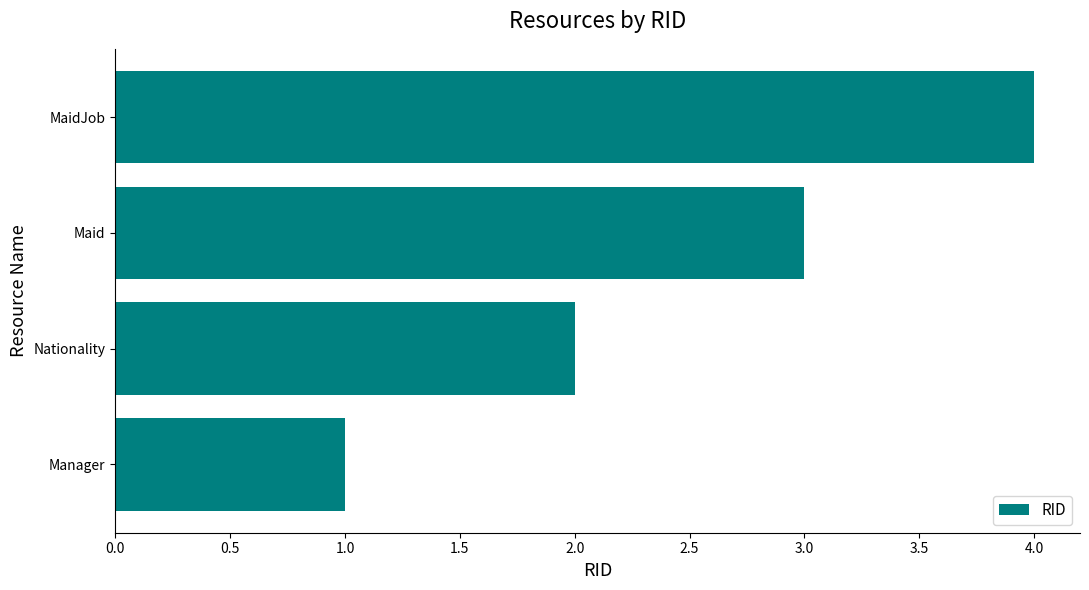

Between MaidJob and Nationality, which is larger?

MaidJob